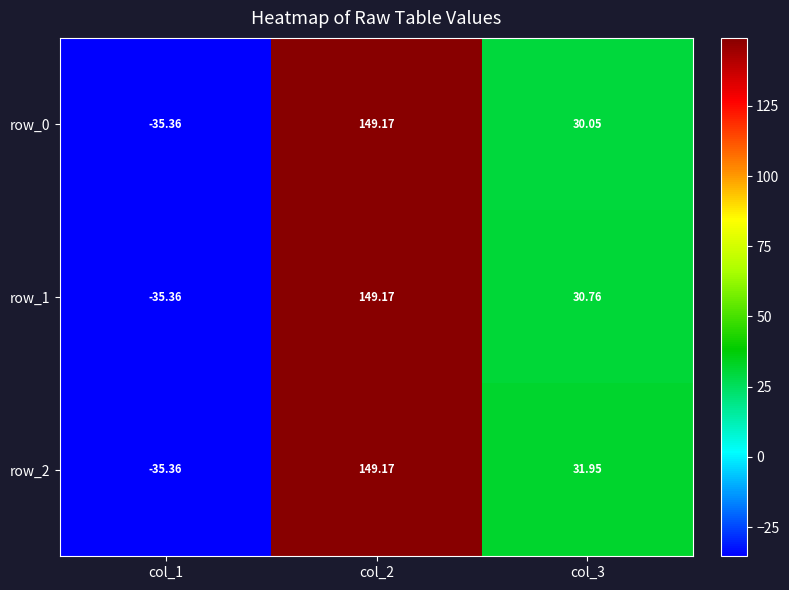

The value of row_1 at col_3 is 30.8. True or false?

True